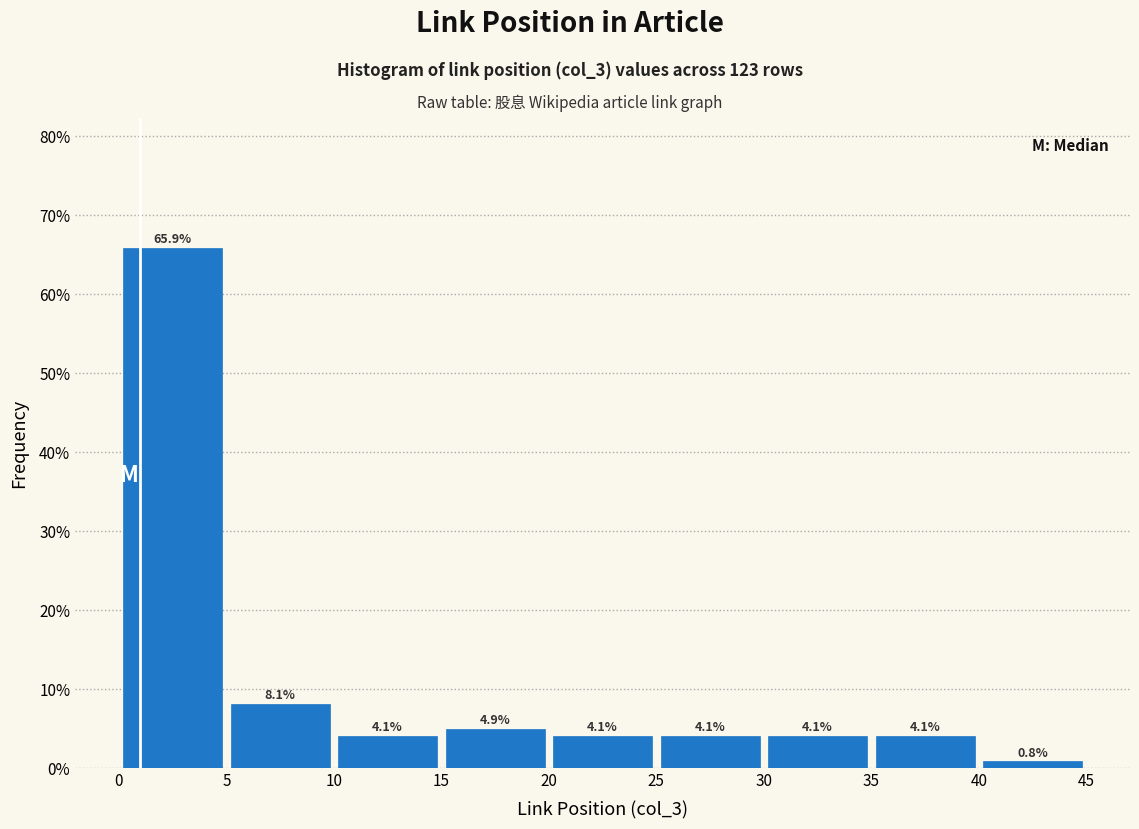

How tall is the bar that spans 10 to 15 on the x-axis?

4.1